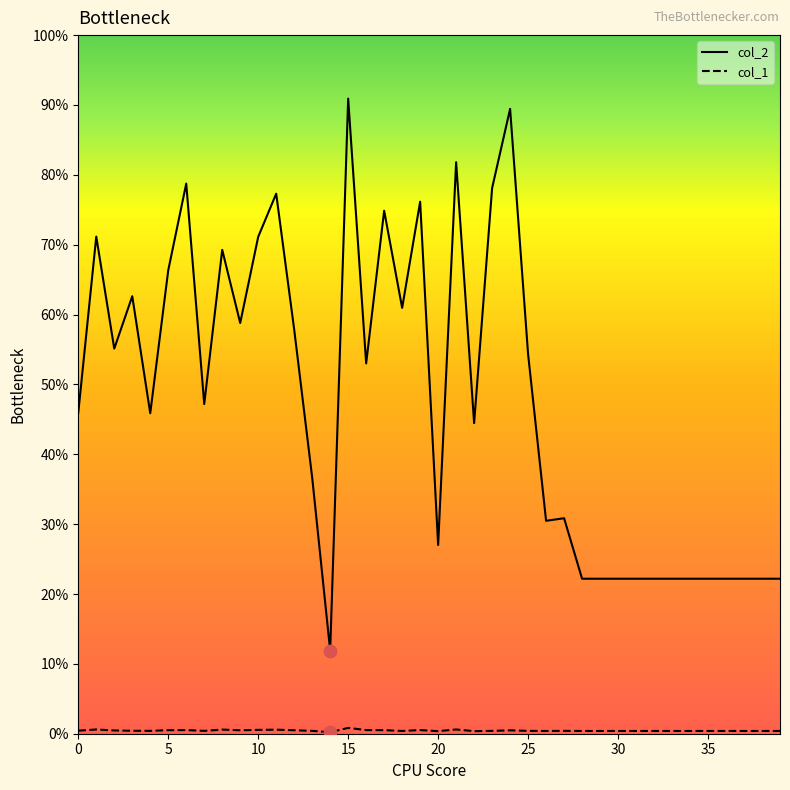

Does the chart have visible grid lines?

No